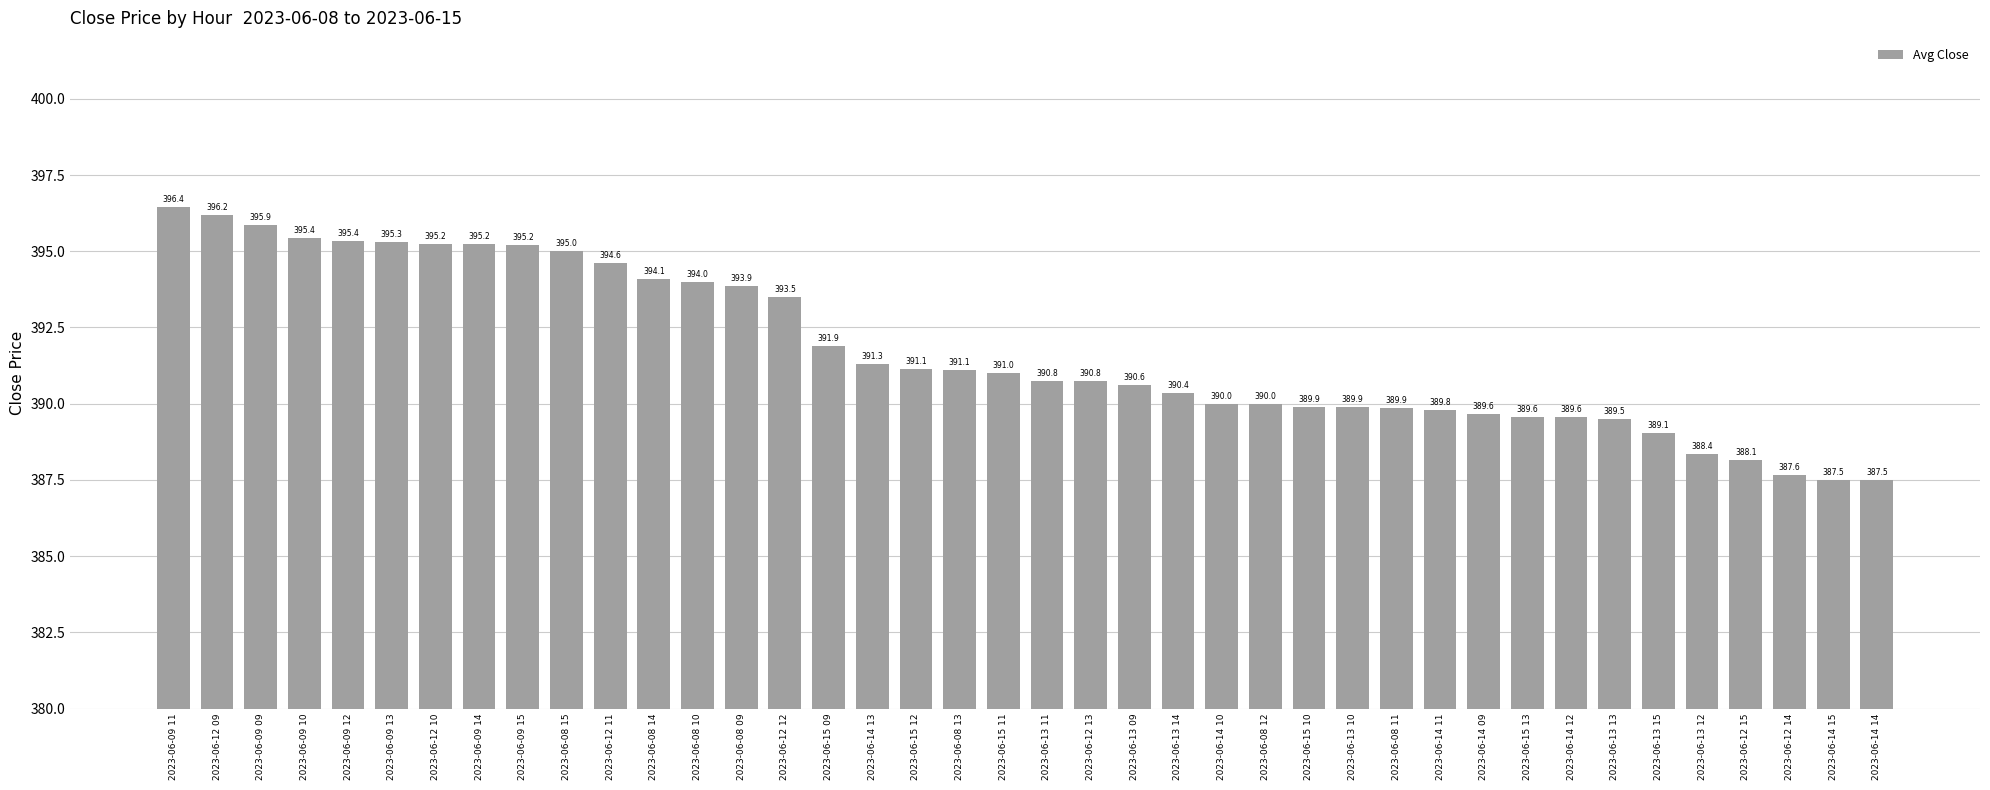

Which label corresponds to the largest value in the chart?

2023-06-09 11